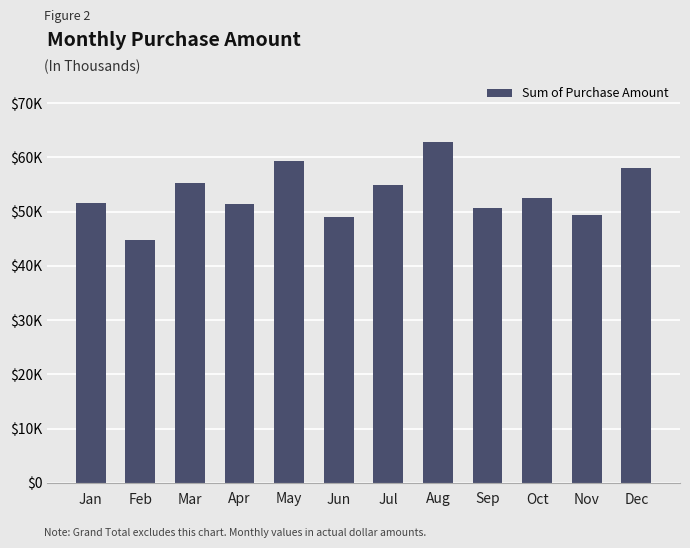

What is the difference between the maximum and minimum values?

18105